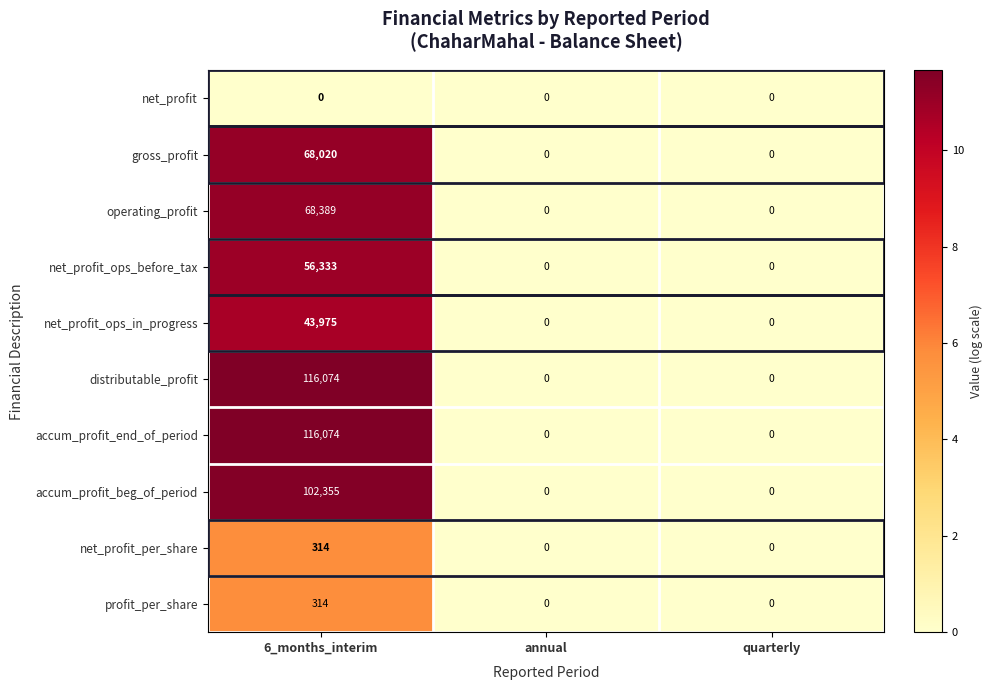

At which category is the sum across all series the highest?

6_months_interim